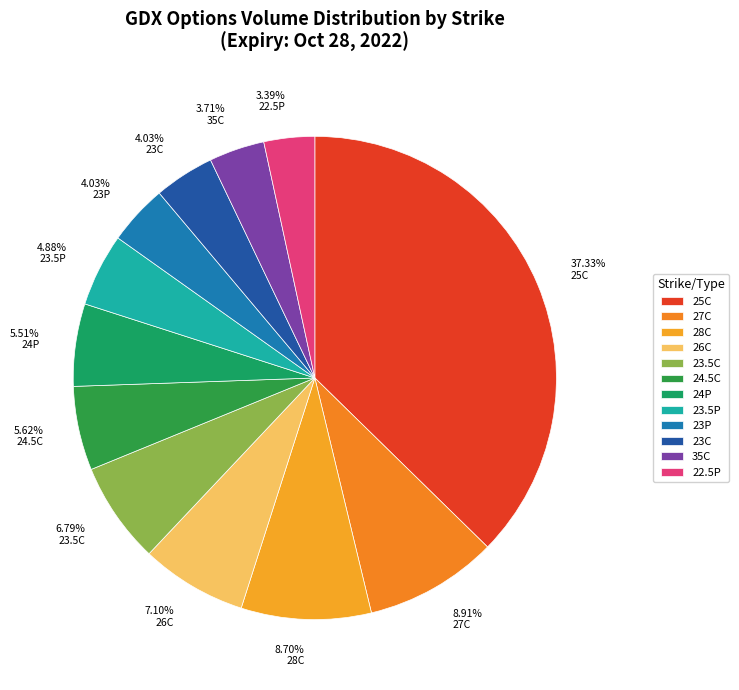

Between 3.39% 22.5P and 7.10% 26C, which is larger?

7.10% 26C